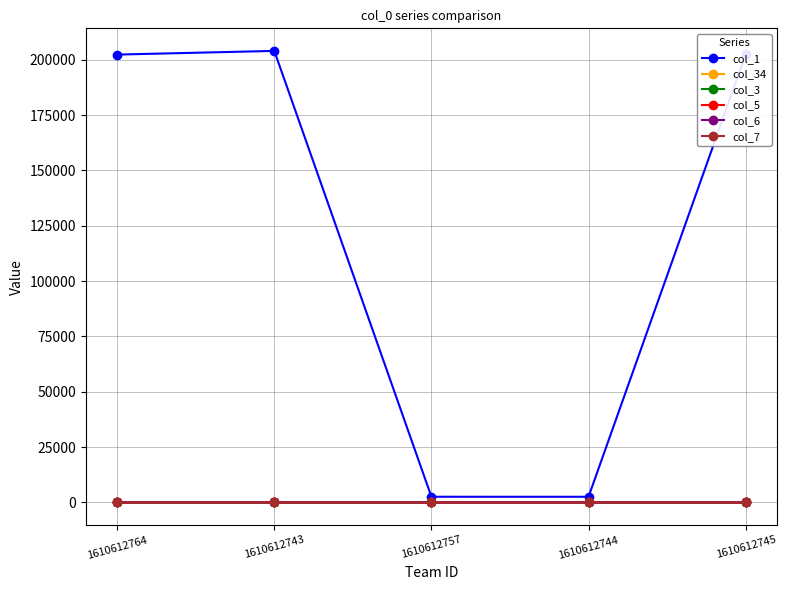

What is the total value across all series at 1610612757?

2626.5